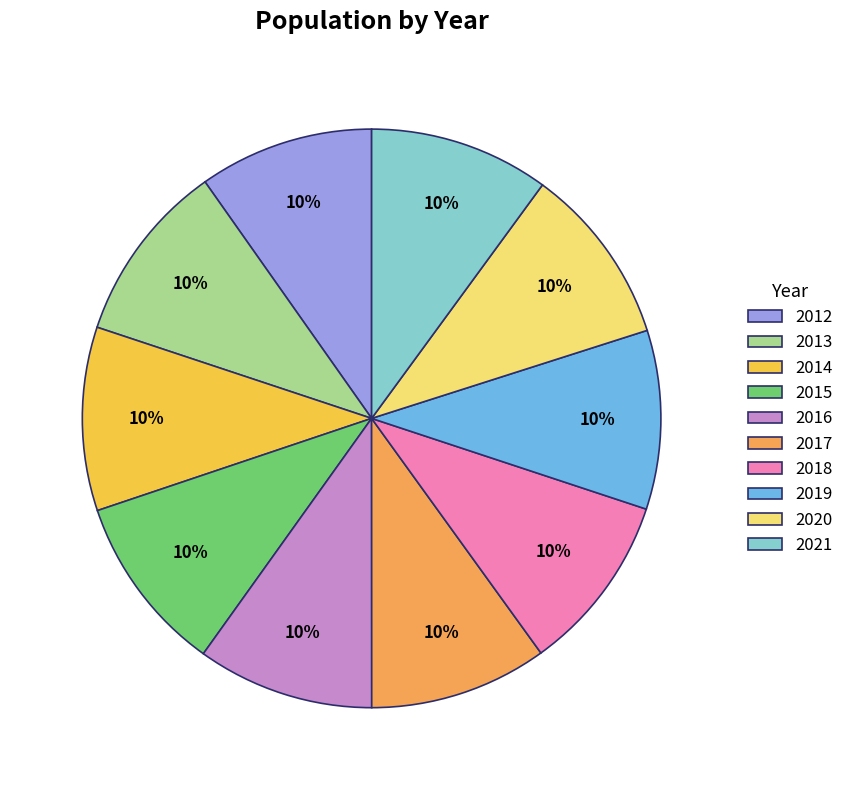

Is it true that 2016 is 10% of the pie?

True